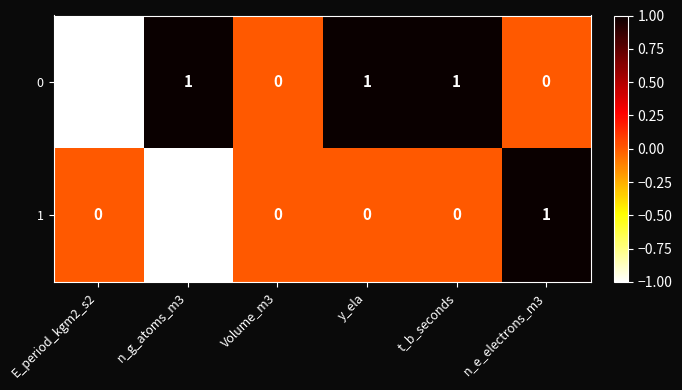

True or false: 0 has a value of 1 at n_e_electrons_m3.

False